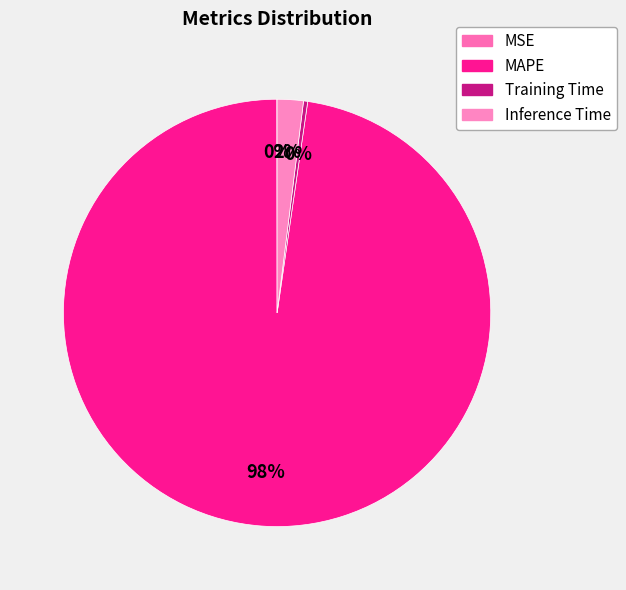

Which slice is the largest?

MAPE